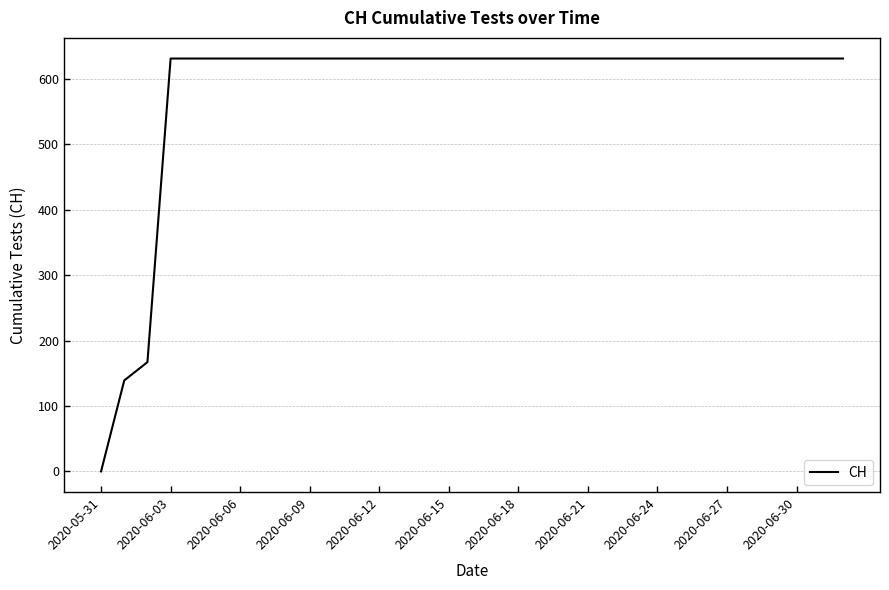

What is the maximum value shown in the chart?

631